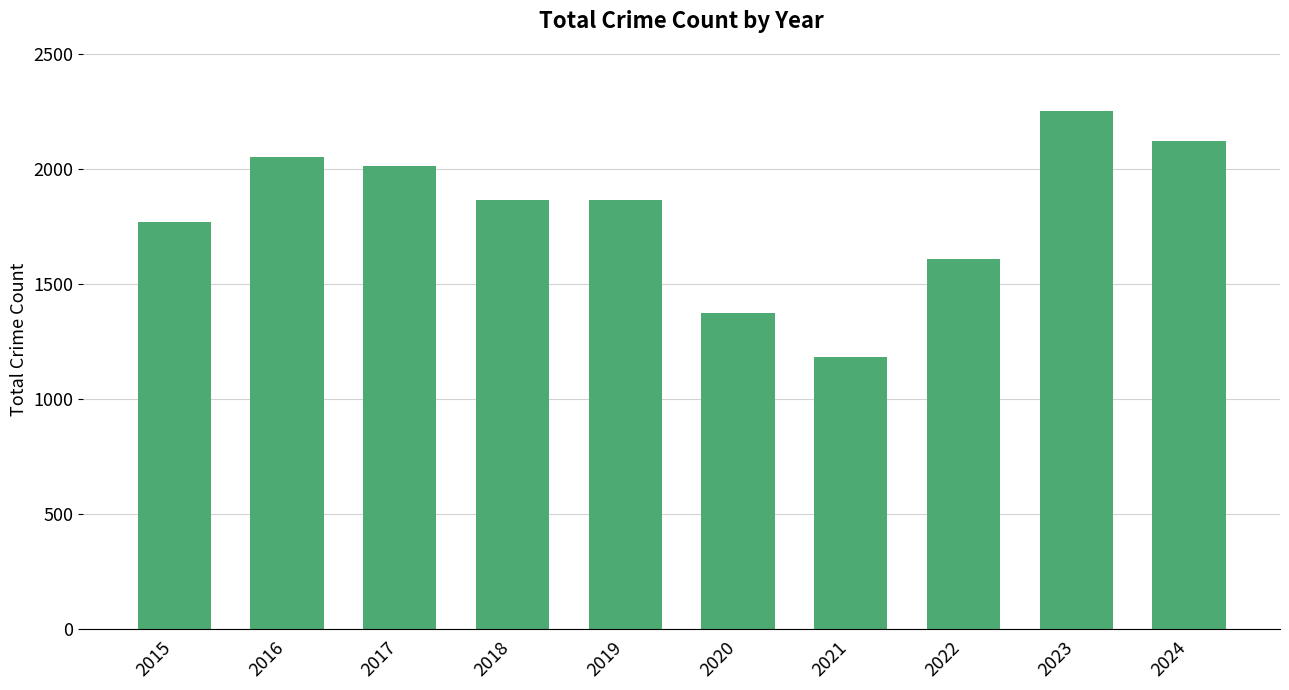

Where does the data first go above 1866?

2016